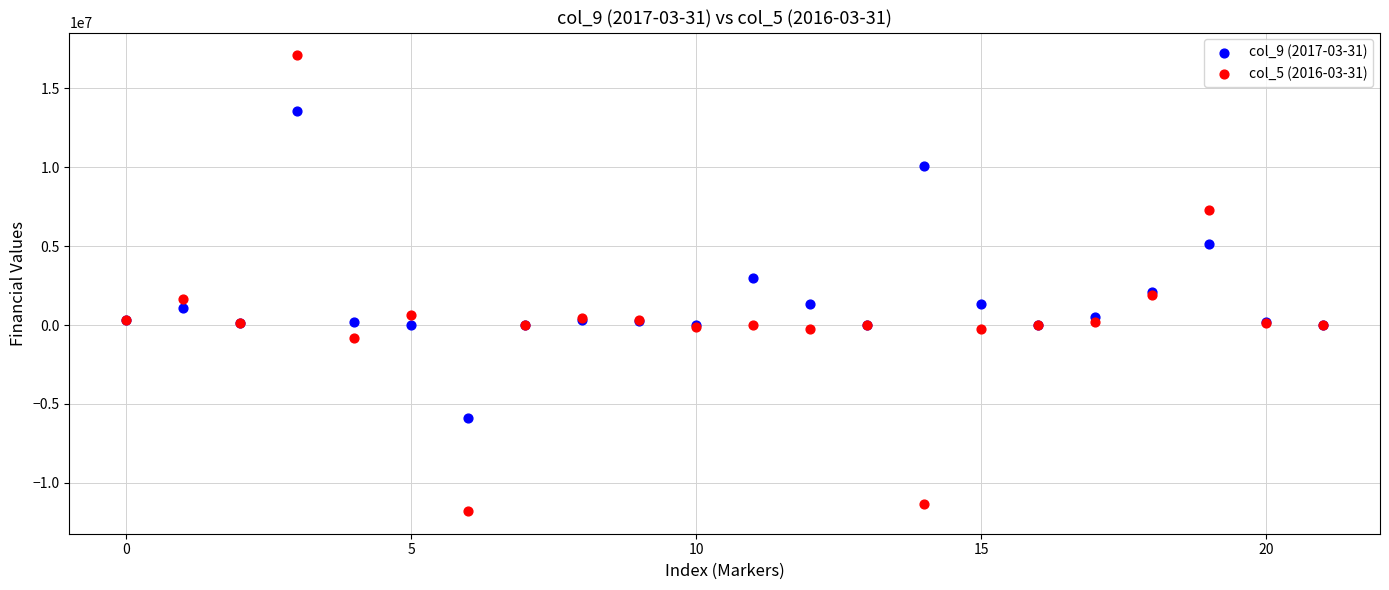

Which series reaches the maximum Y coordinate?

col_5 (2016-03-31)